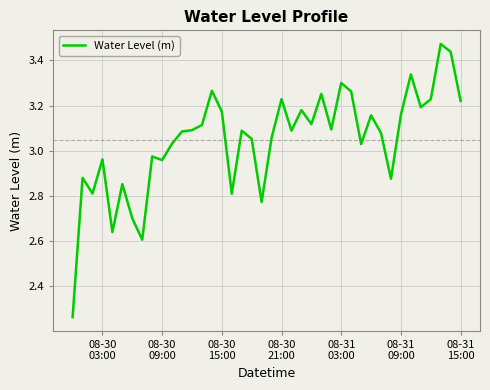

What is the difference between the maximum and minimum values?

1.2